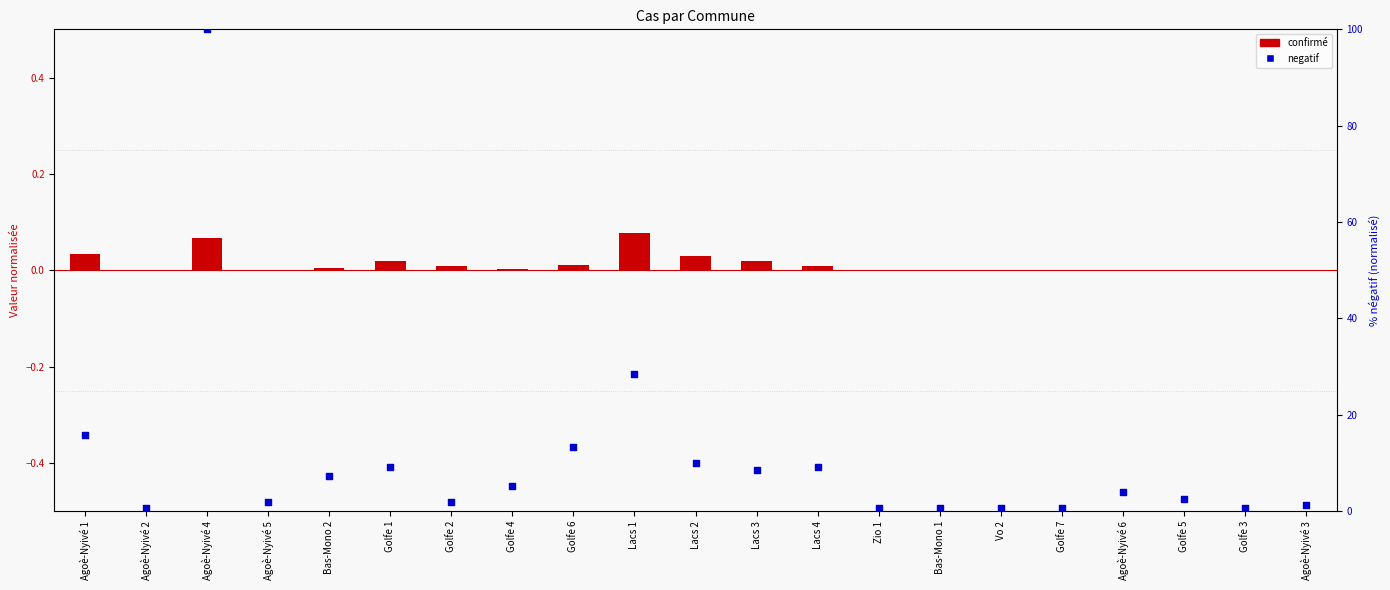

What is the total value across all series at Agoè-Nyivé 6?

4.0